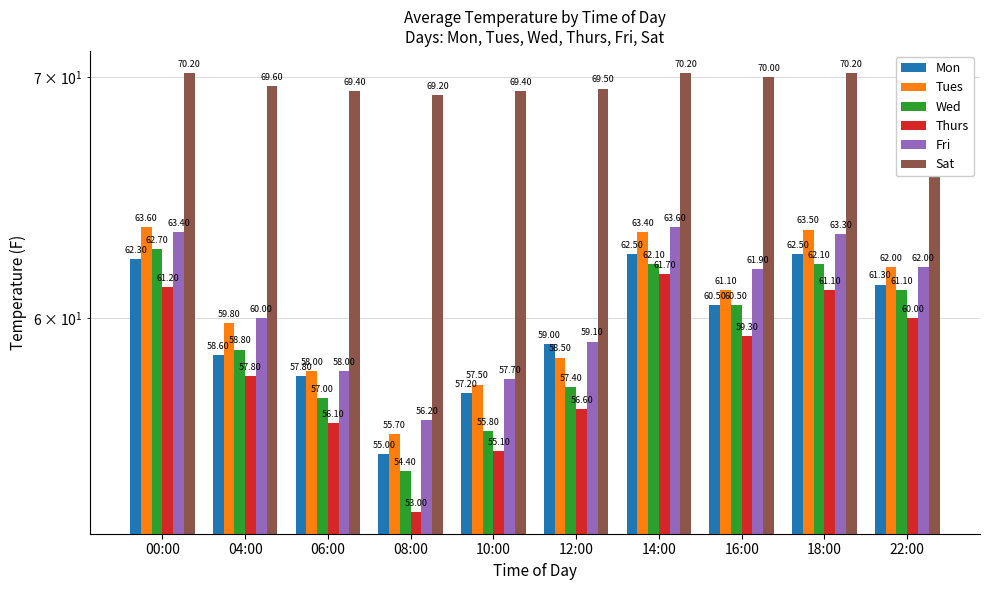

At how many categories does at least one series exceed 56?

10